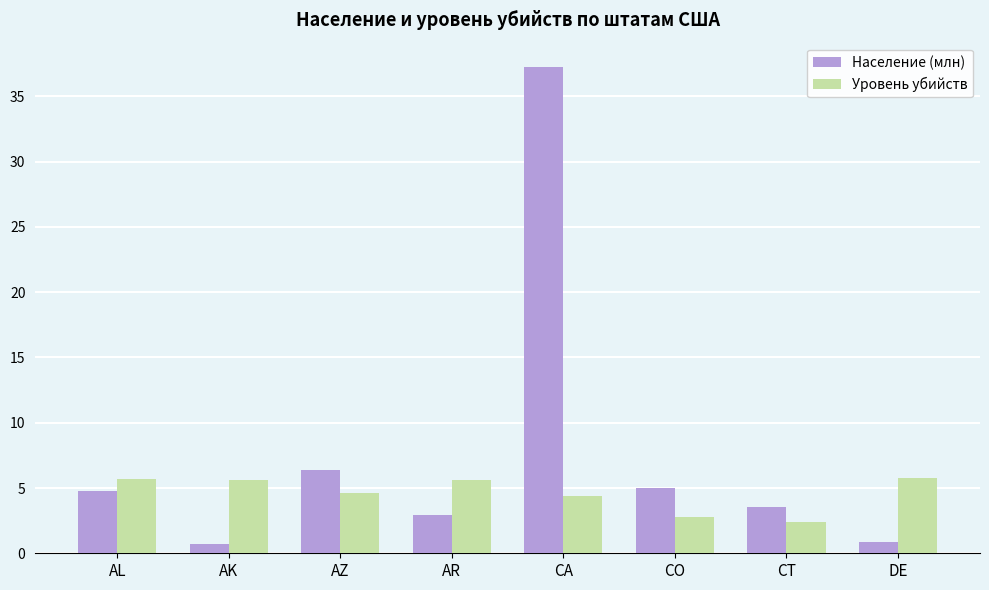

At how many categories does at least one series exceed 13?

1